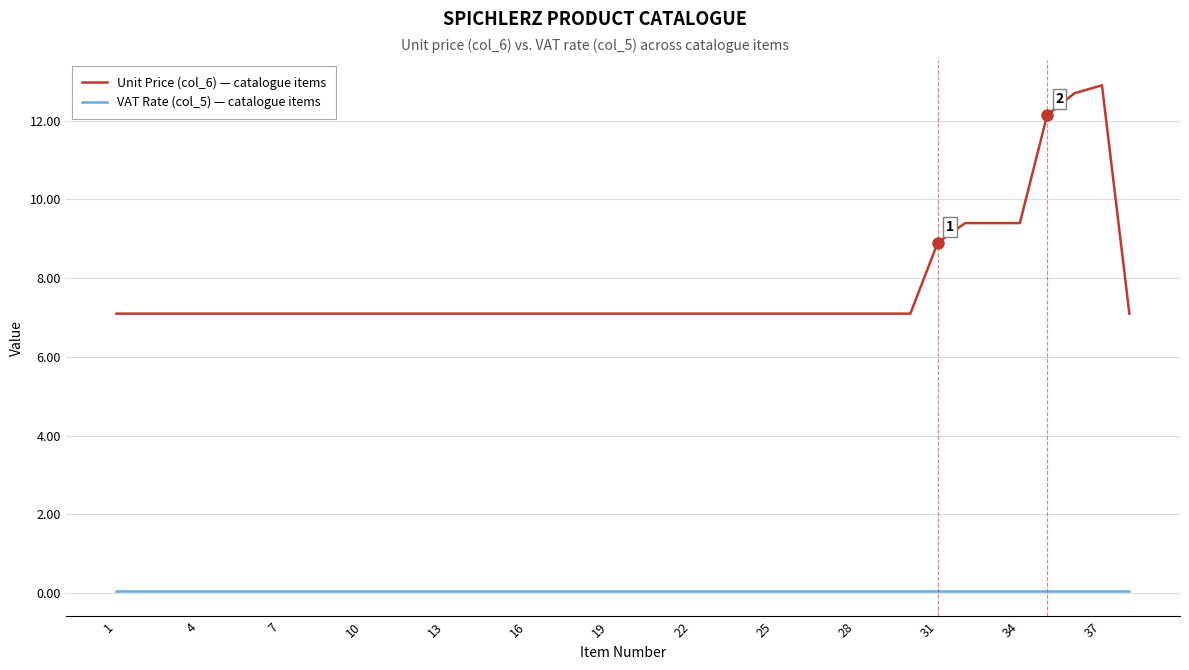

Which series has the widest spread of values?

Unit Price (col_6) — catalogue items